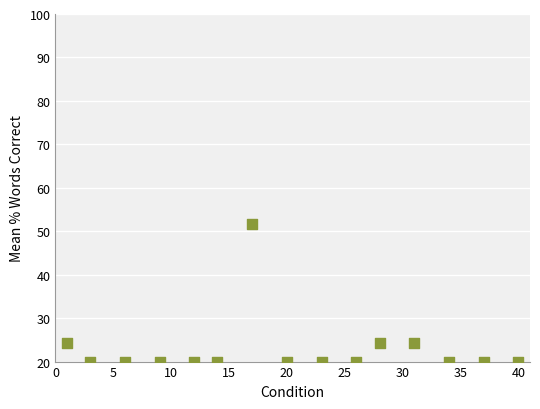

What is the range of Y values (max minus min)?

31.6